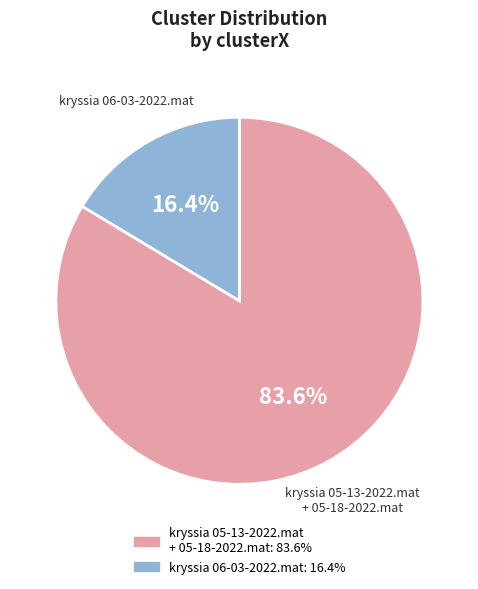

What is the majority slice?

kryssia 05-13-2022.mat + 05-18-2022.mat